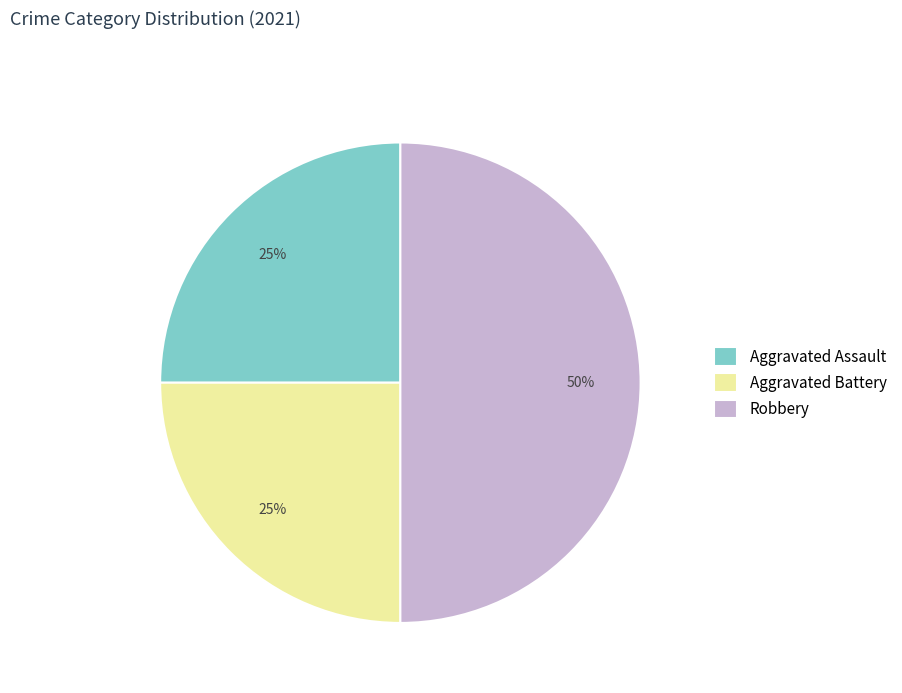

Combined, do Robbery and Aggravated Assault account for over 50%?

Yes